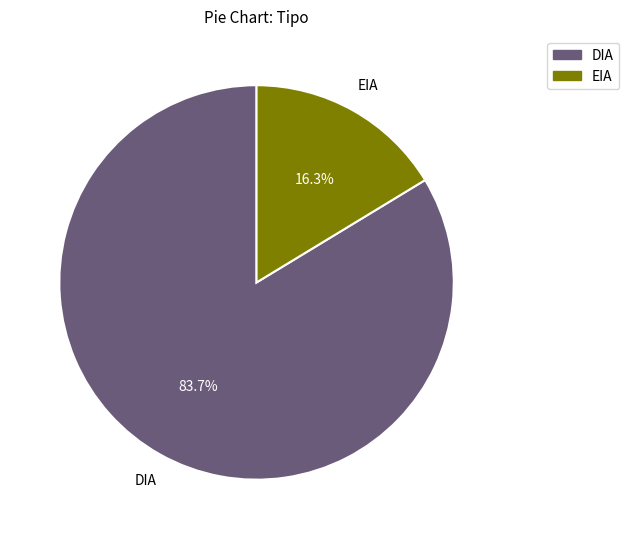

What percentage is the DIA slice, to the nearest percent?

84%